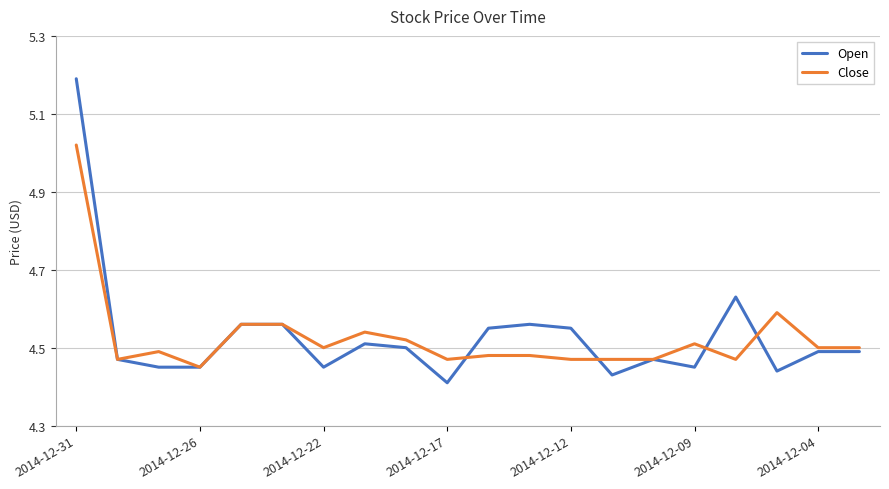

Rank the series by their maximum value, from lowest to highest.

Close, Open